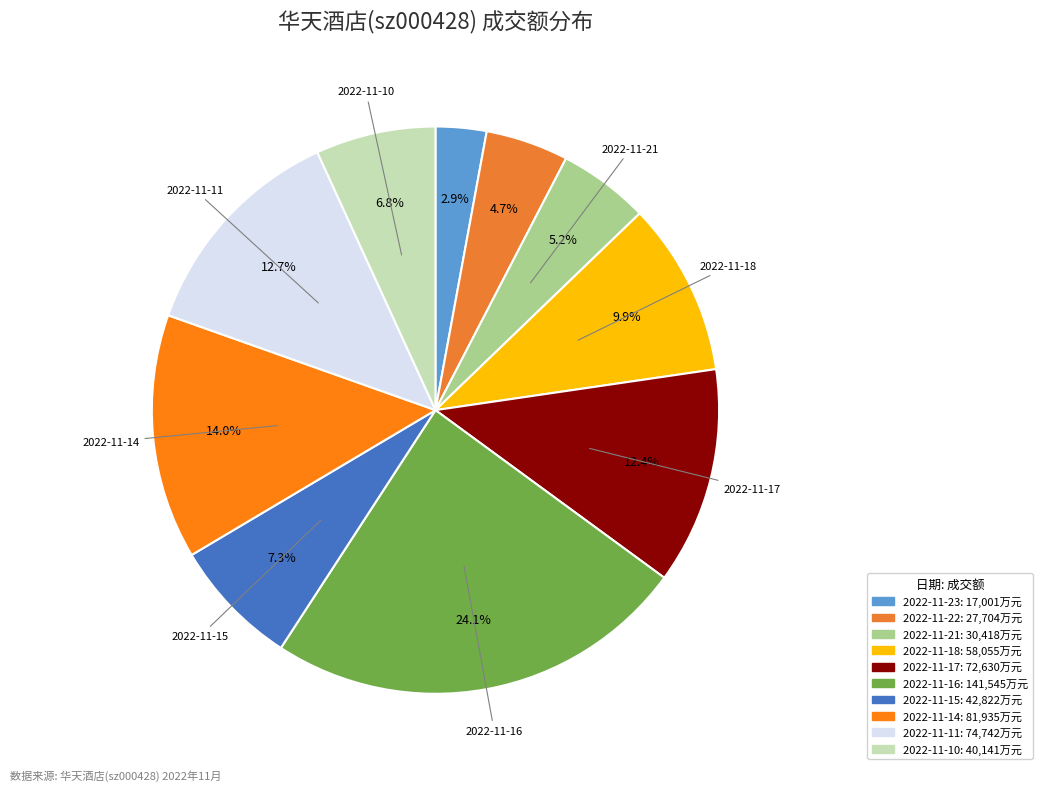

Which slice is the smallest?

2022-11-23